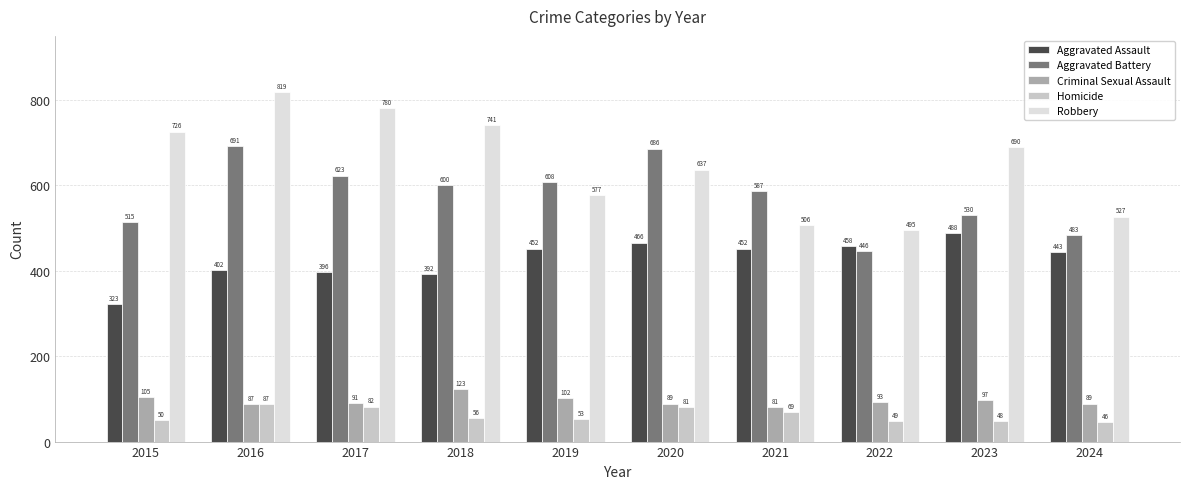

Which series changed the most between 2017 and 2023?

Aggravated Battery